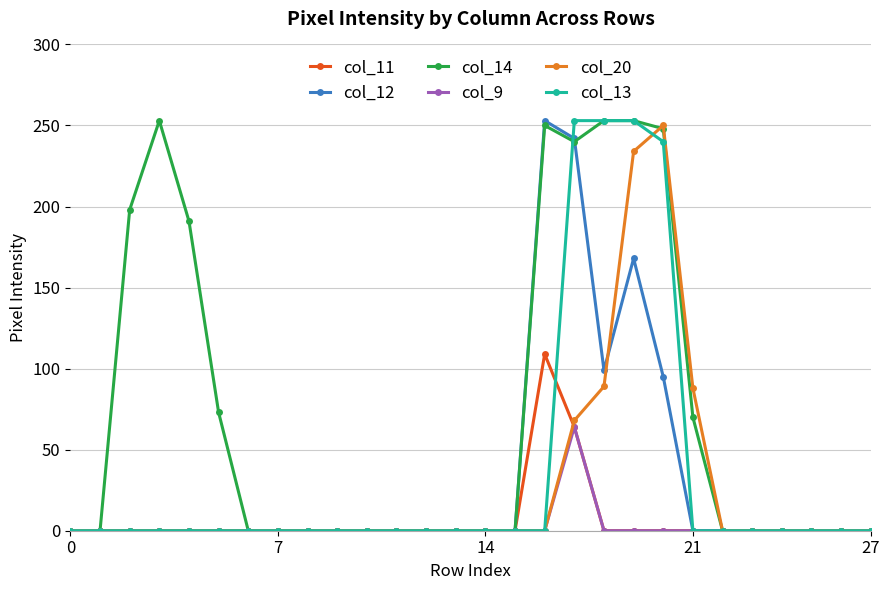

What is the maximum value shown in the chart?

253